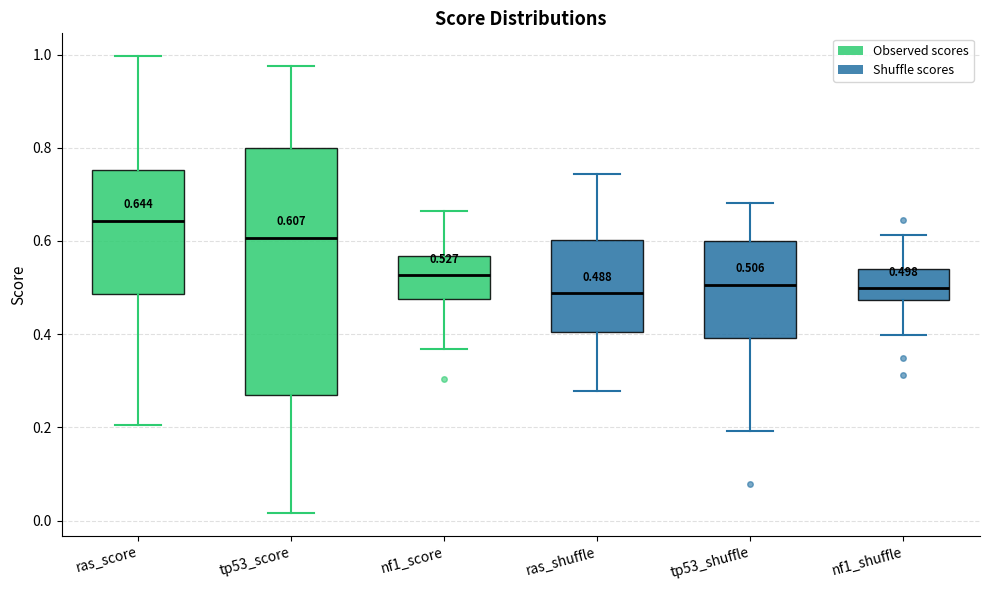

Which box is the tallest, from its lower edge to its upper edge?

tp53_score